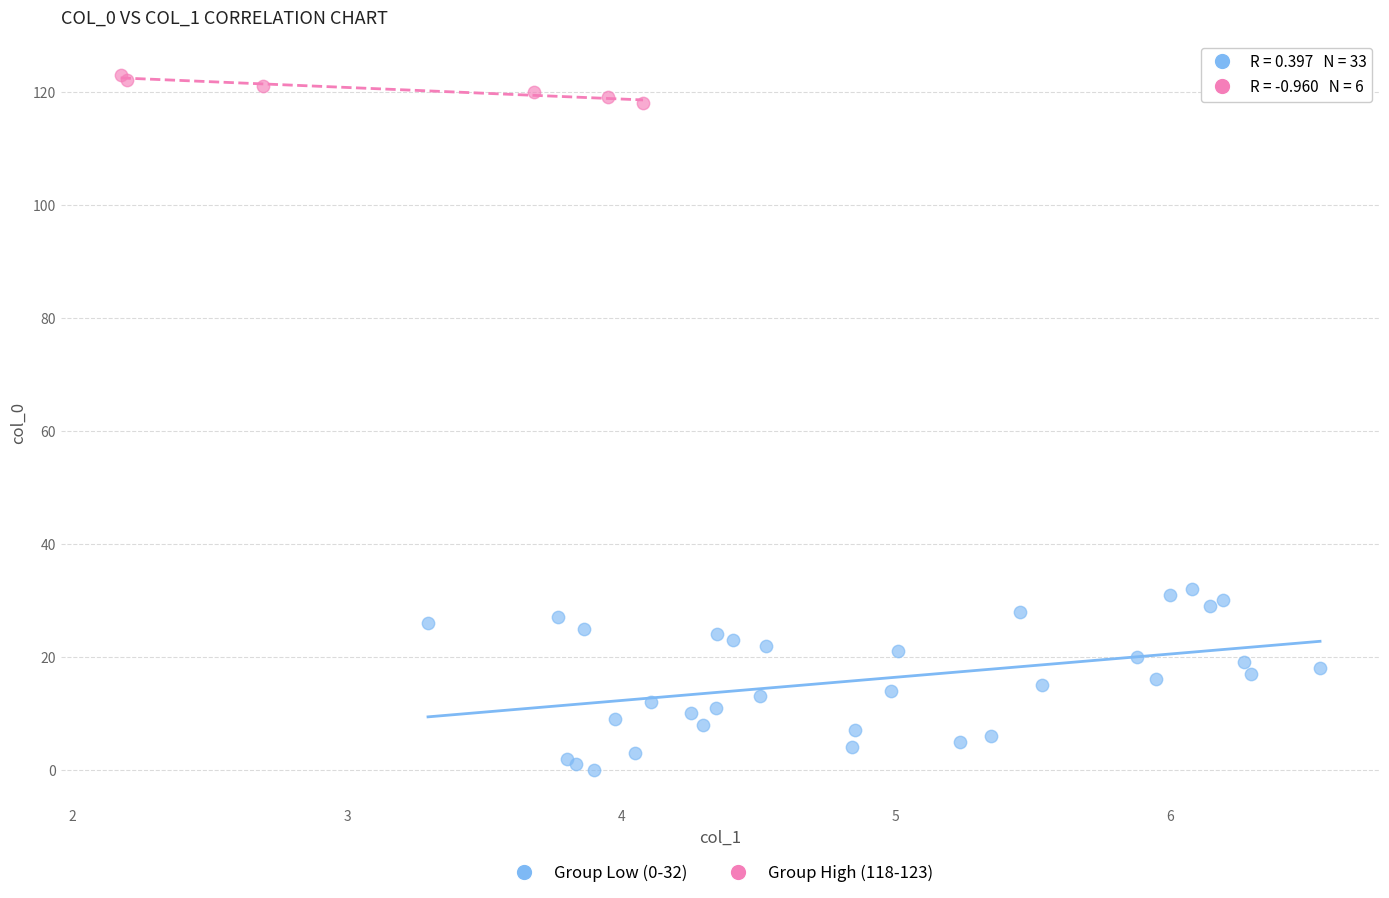

Which series reaches the minimum Y coordinate?

Group Low (0-32)